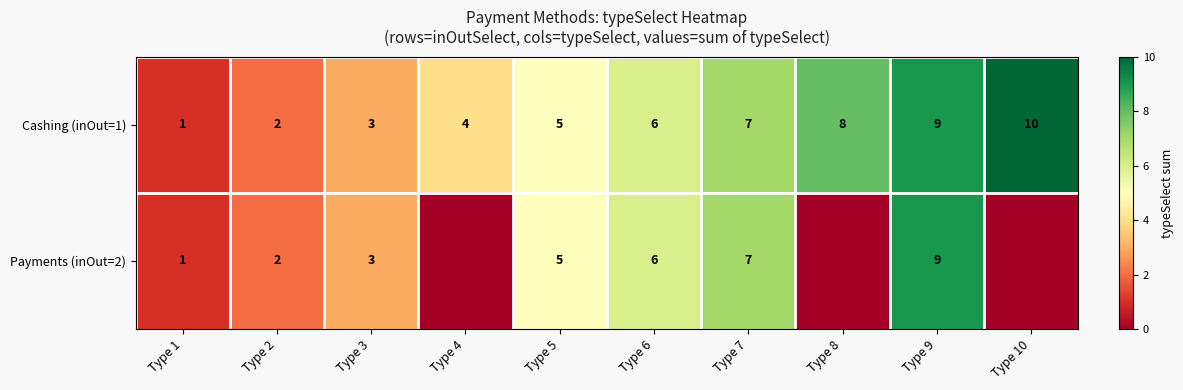

What is the difference between the maximum and minimum values in the row_1 series?

9